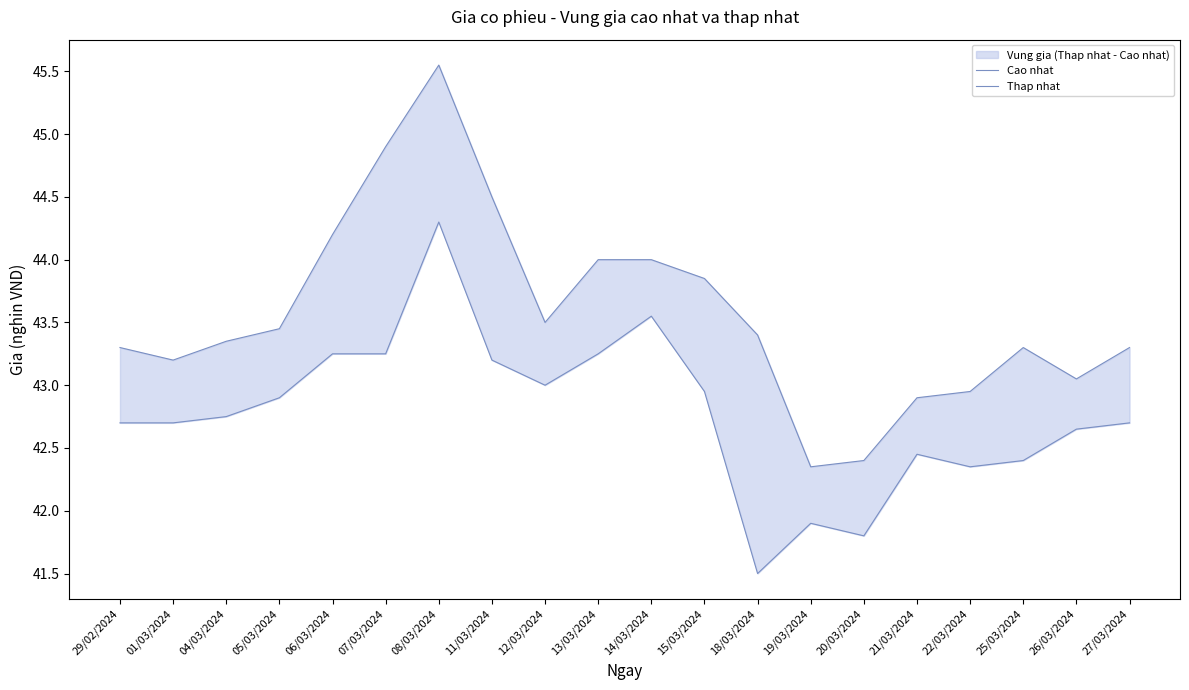

What is the greatest value displayed?

45.5